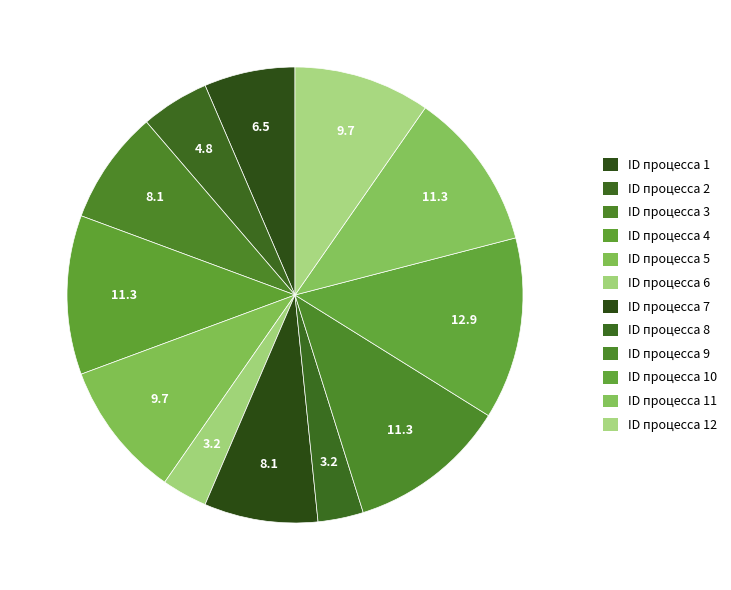

Is there a majority slice in this chart?

No